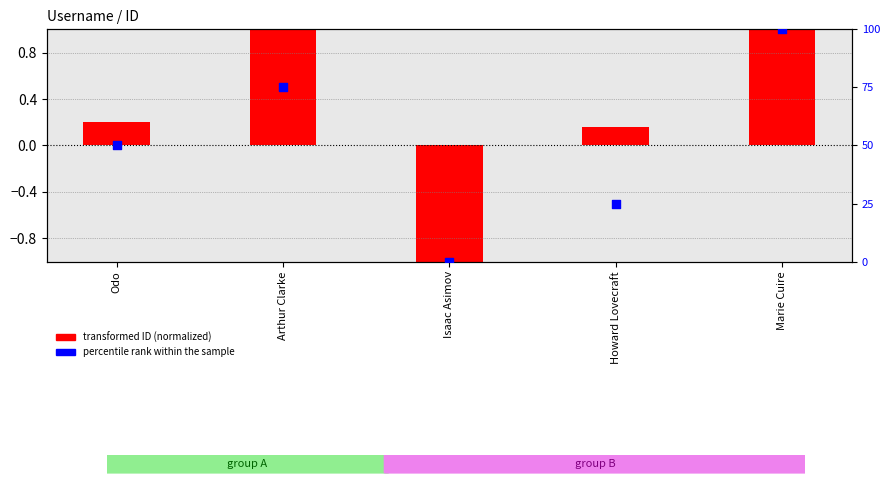

Which series has the widest spread of Y values?

percentile rank within the sample